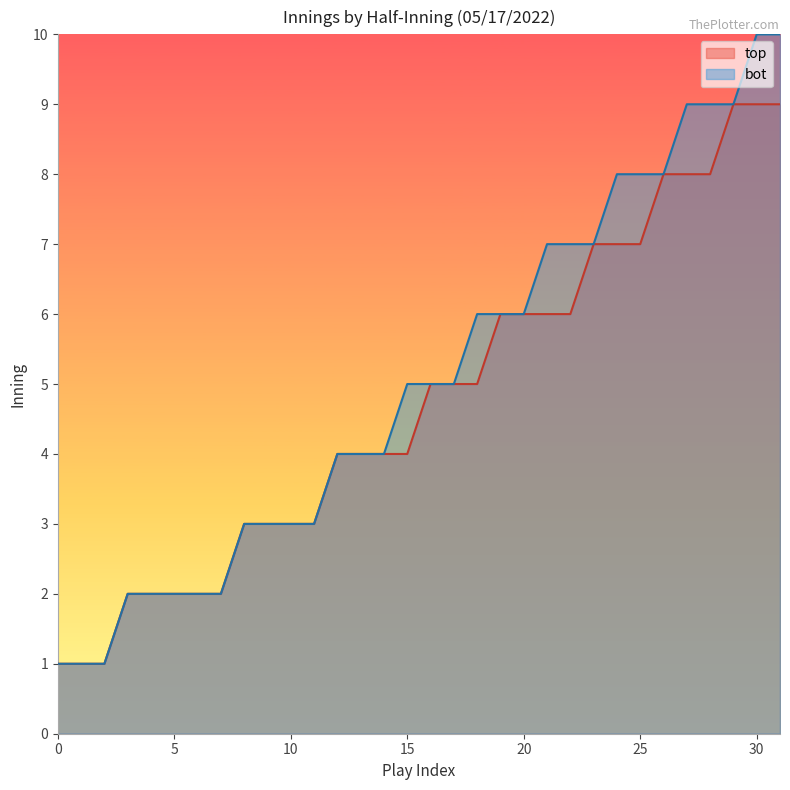

Which series has the widest spread of values?

bot